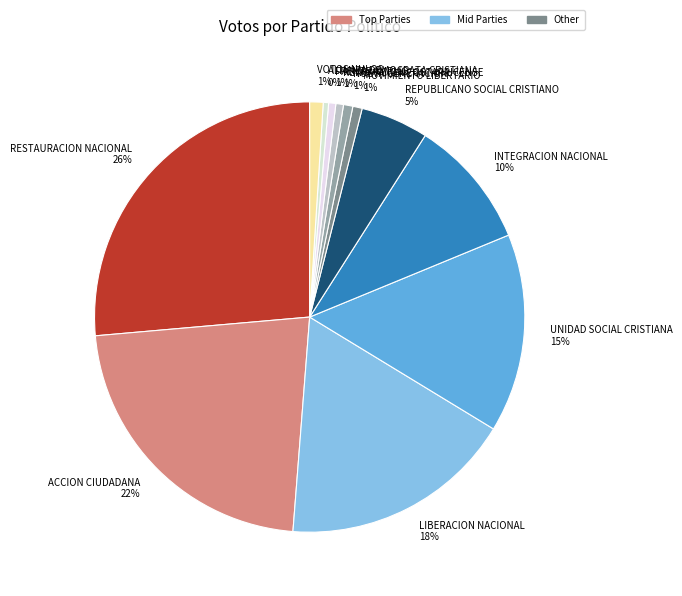

To the nearest percent, what is the difference between the INTEGRACION NACIONAL and RENOVACION COSTARRICENSE slice percentages?

9%